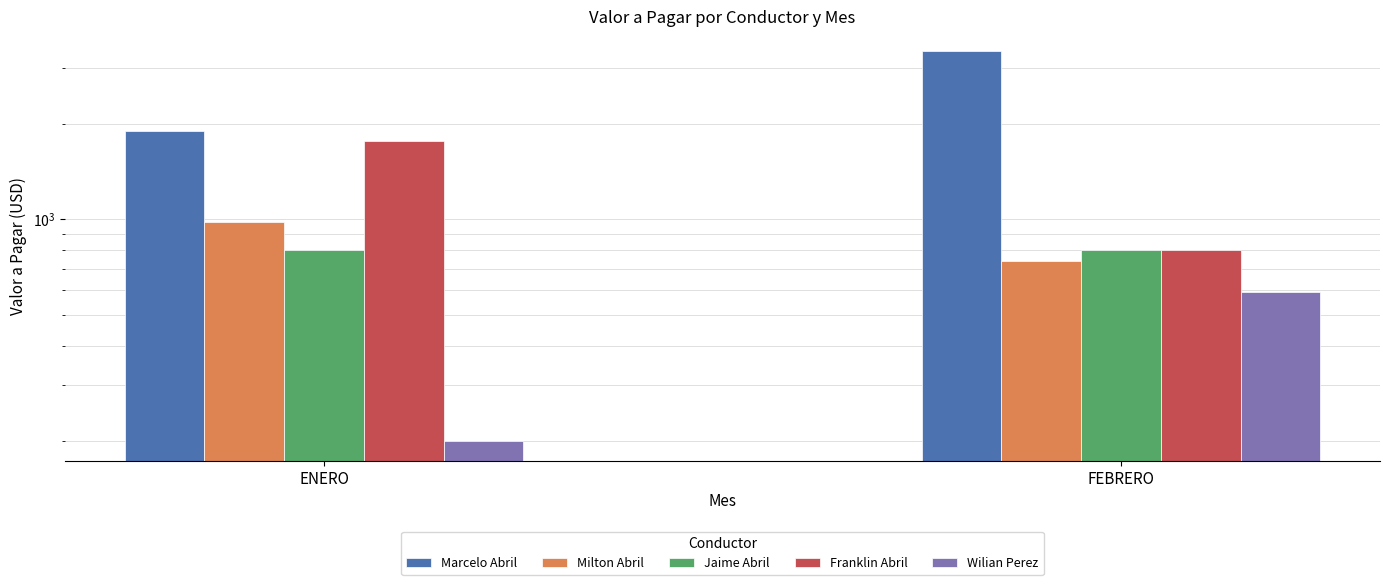

What is the smallest value displayed?

200